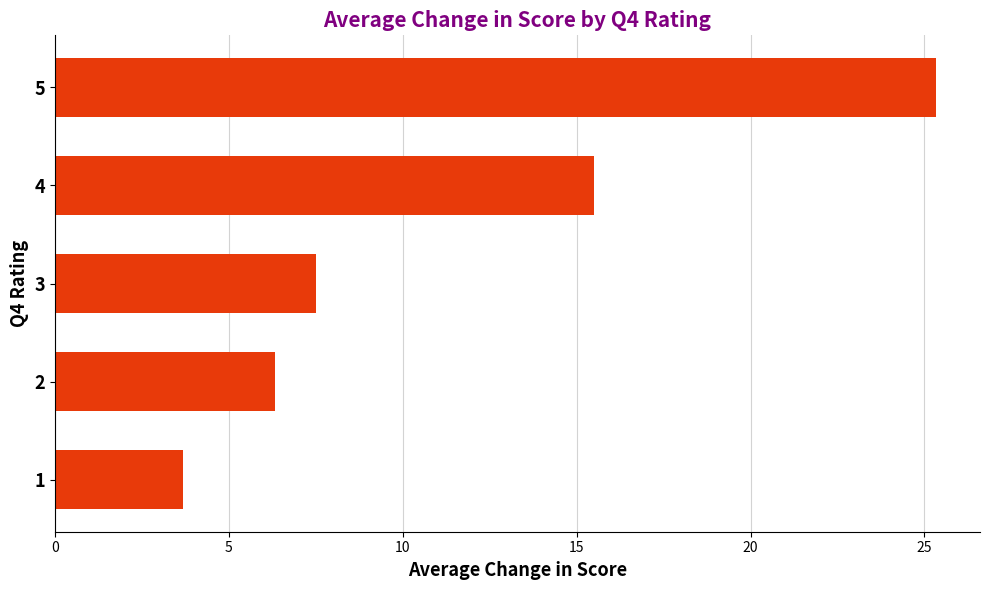

Approximately how many times larger is the value at 4 compared to 5?

0.6